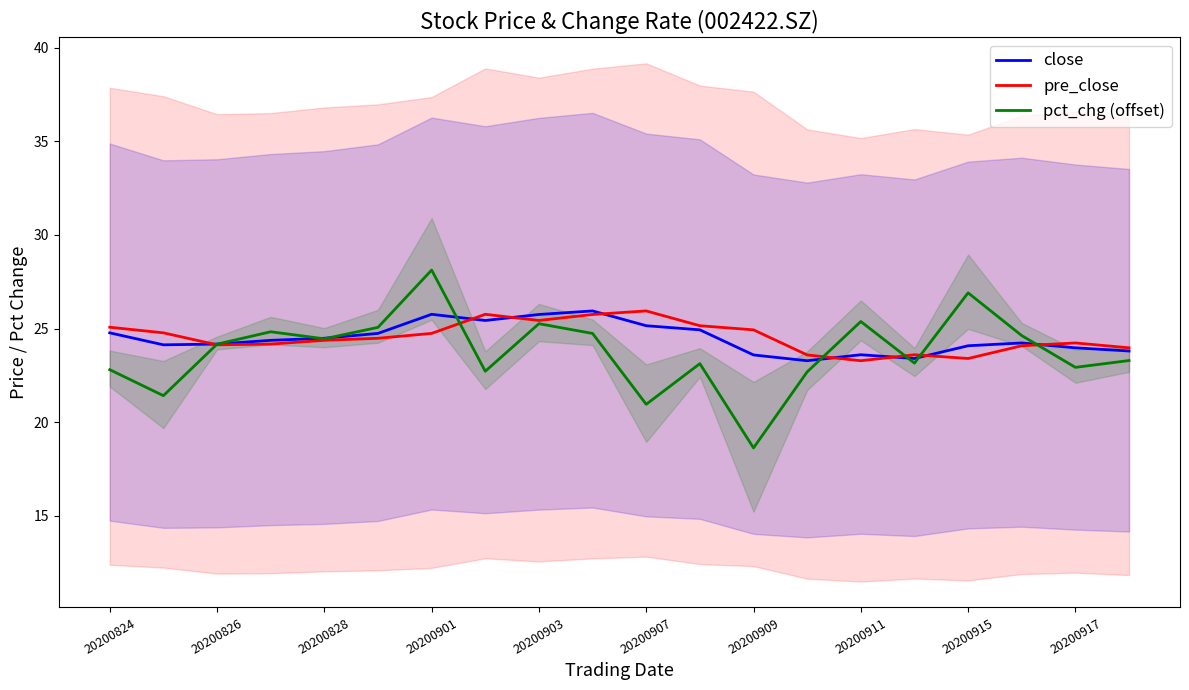

Which category has the highest value in the pct_chg (offset) series?

20200901